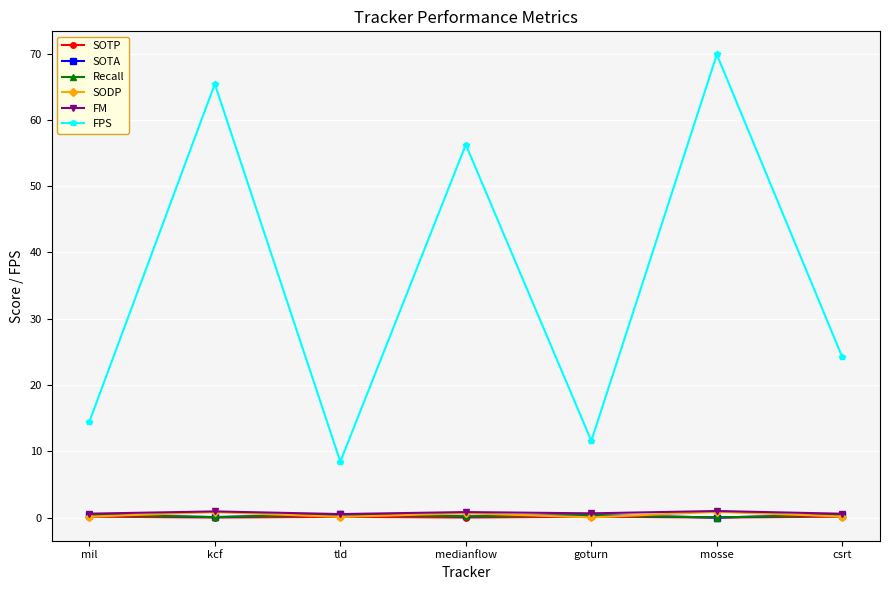

What position from the right is kcf?

6